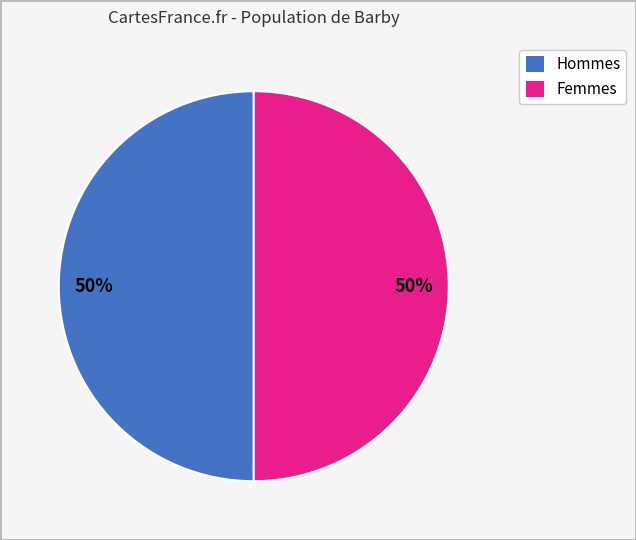

To the nearest percent, what is the average slice percentage?

50%